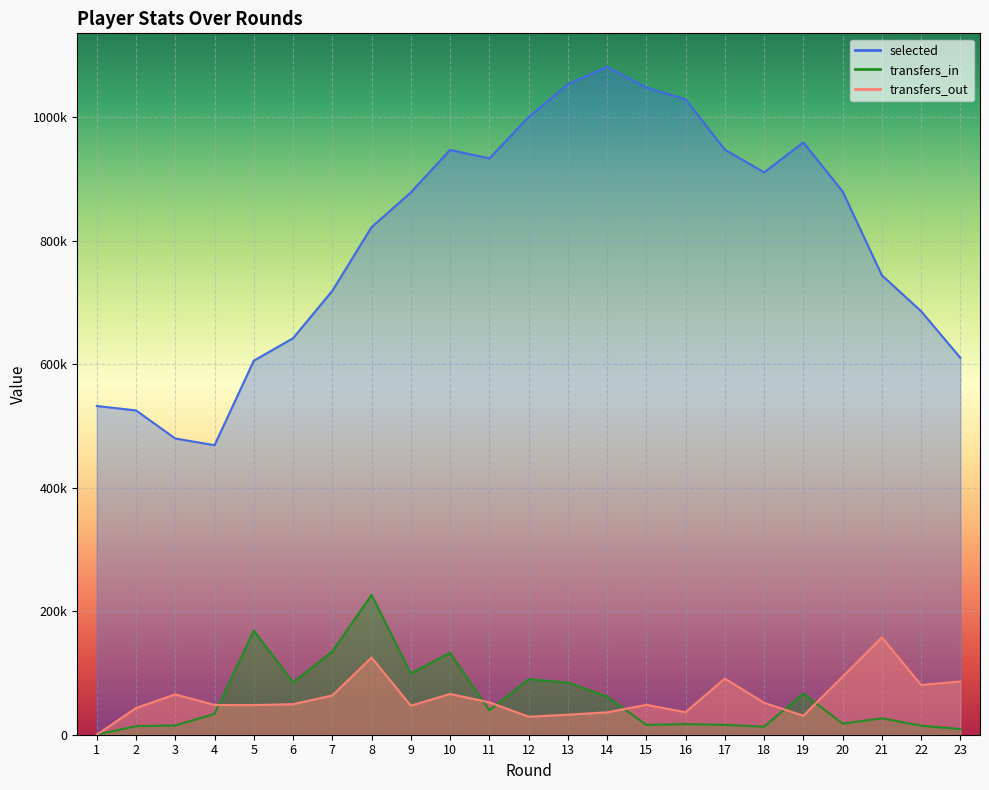

In selected, how many points are lower than both neighbors (excluding endpoints)?

3